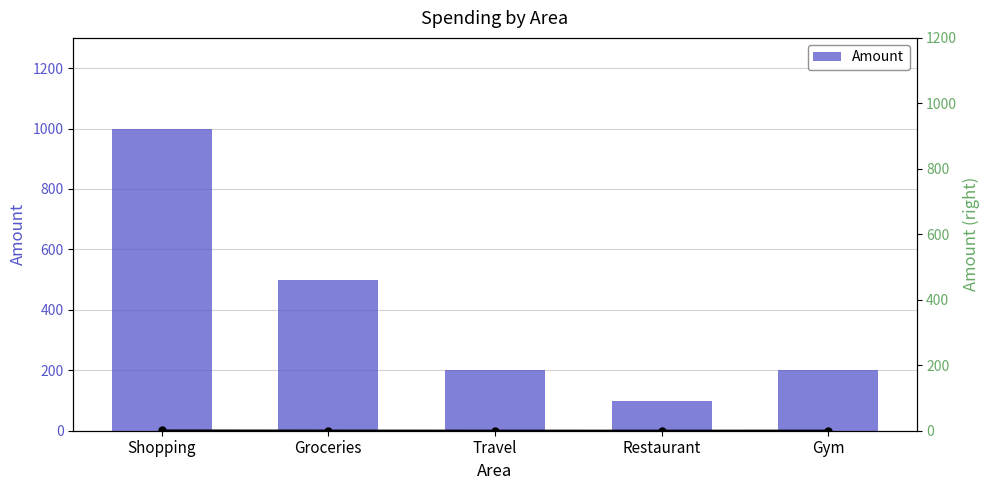

What is the label of the 1st bar from the right?

Gym